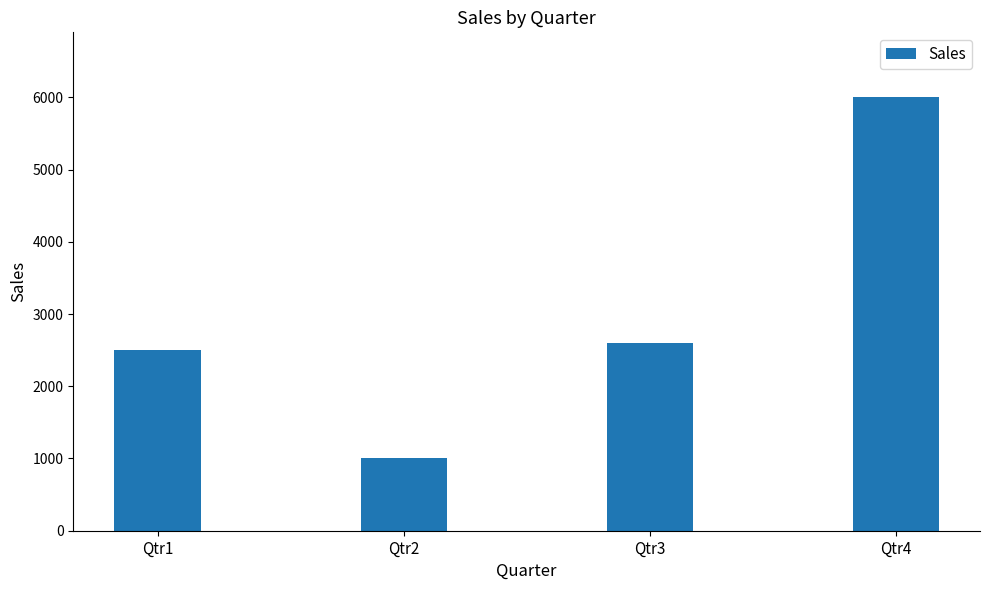

How many categories are shown in the chart?

4